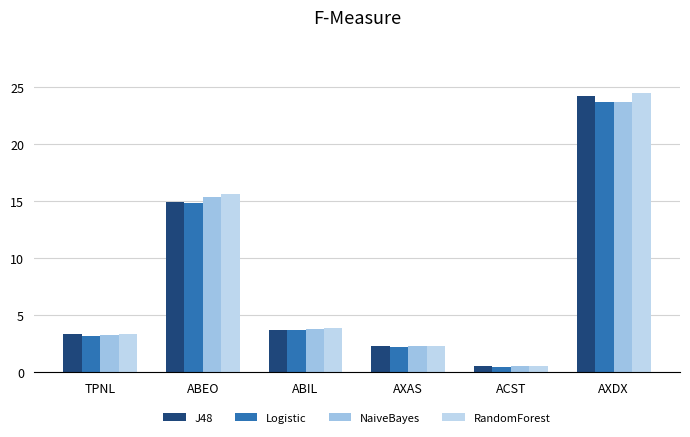

What is the spread (max minus min) of values at ABIL?

0.2